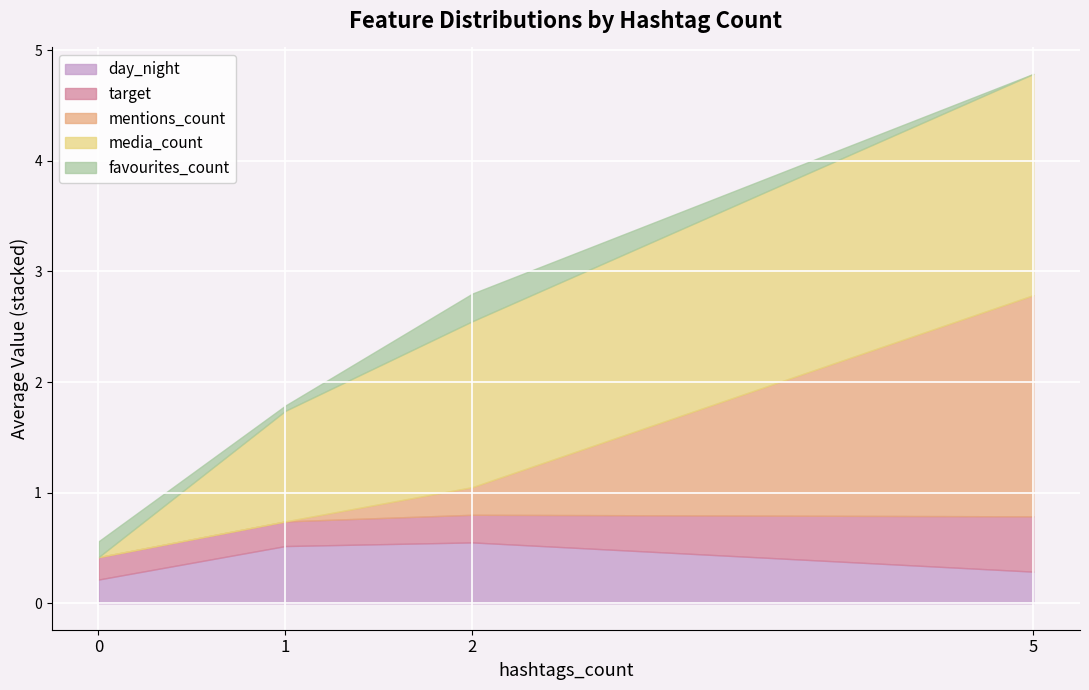

How many categories are shown in the chart?

4